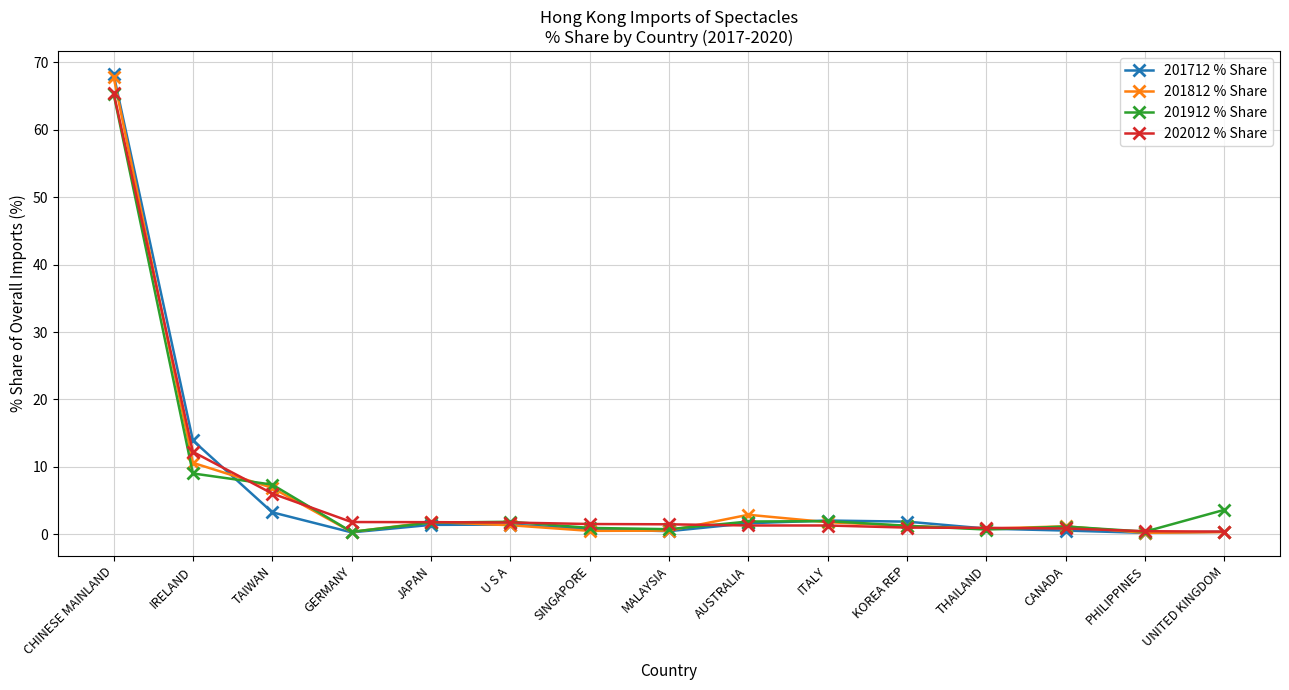

What position from the right is TAIWAN?

13